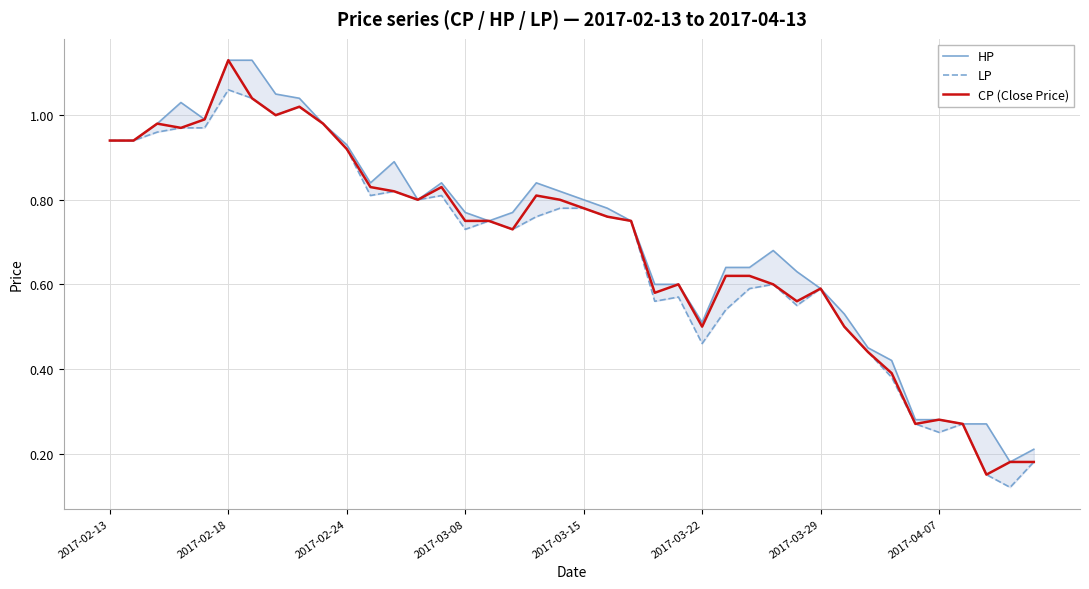

True or false: CP (Close Price) has a value of 1.2 at 21.

False